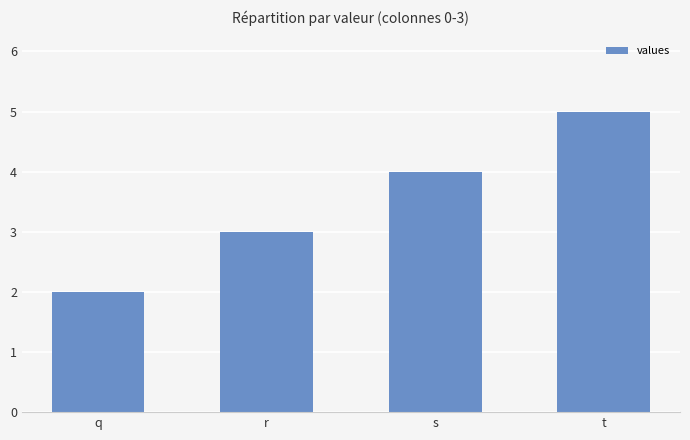

What is the greatest value displayed?

5